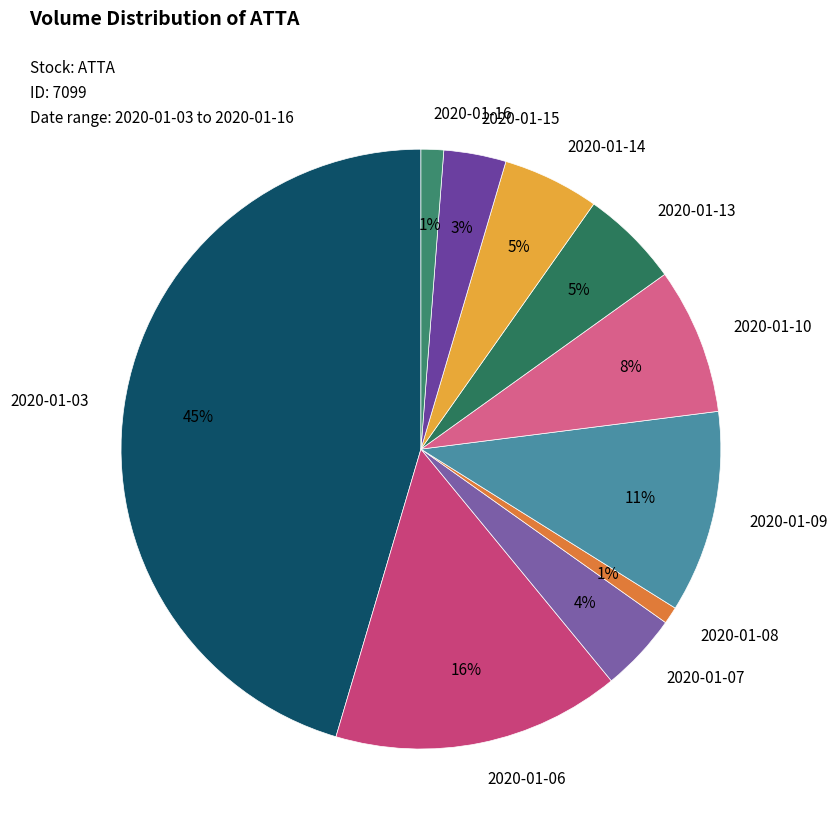

To the nearest percent, what is the difference between the 2020-01-09 and 2020-01-13 slice percentages?

6%